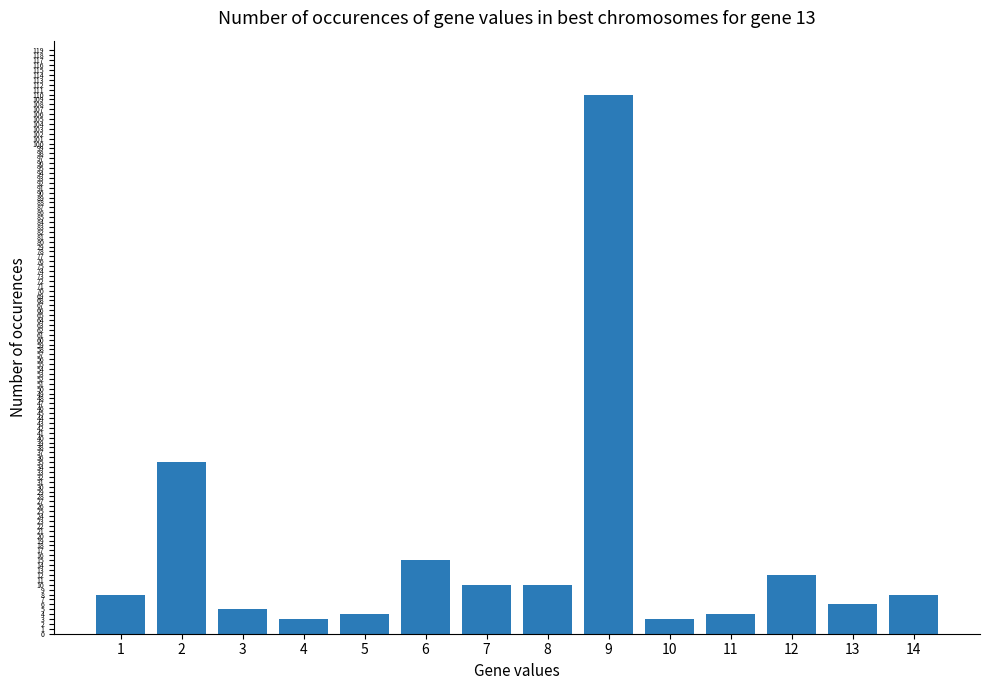

What is the sum of all values?

233